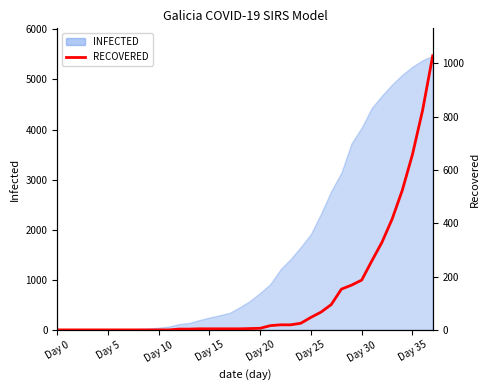

Which label corresponds to the smallest value in the chart?

Day 0